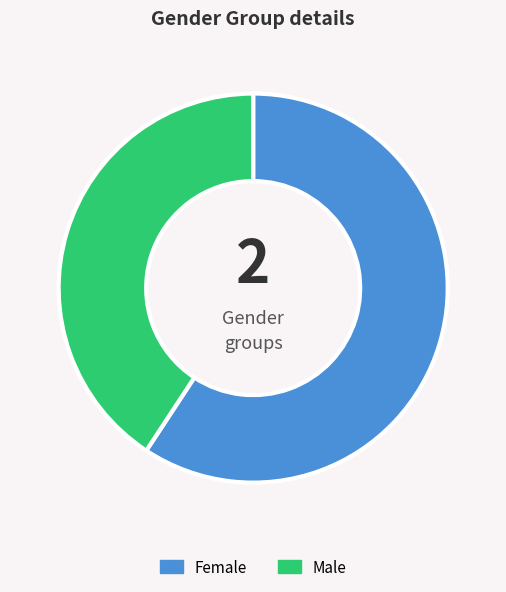

Which category accounts for the majority?

Female